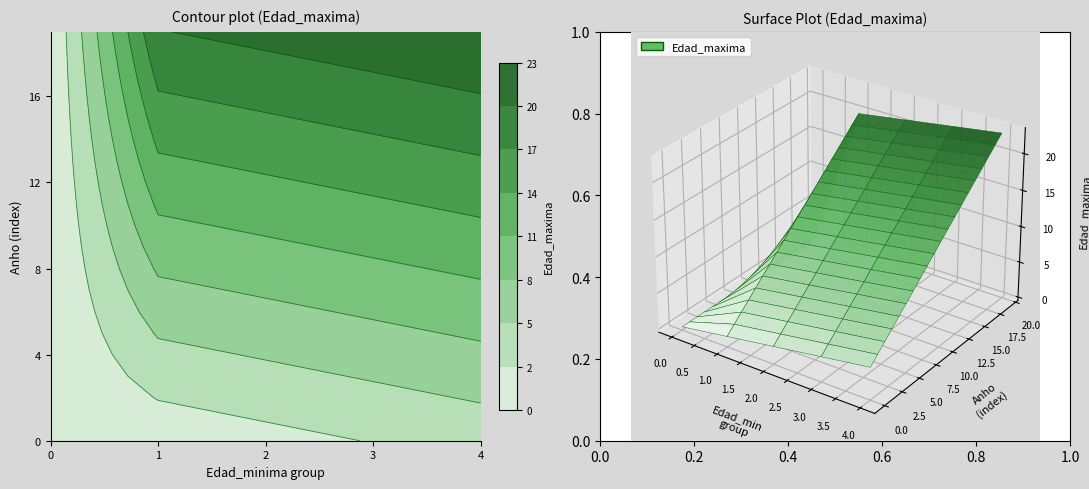

List the labels in order of 2 value, largest first.

19, 18, 17, 16, 15, 14, 13, 12, 11, 10, 9, 8, 7, 6, 5, 4, 3, 2, 1, 0